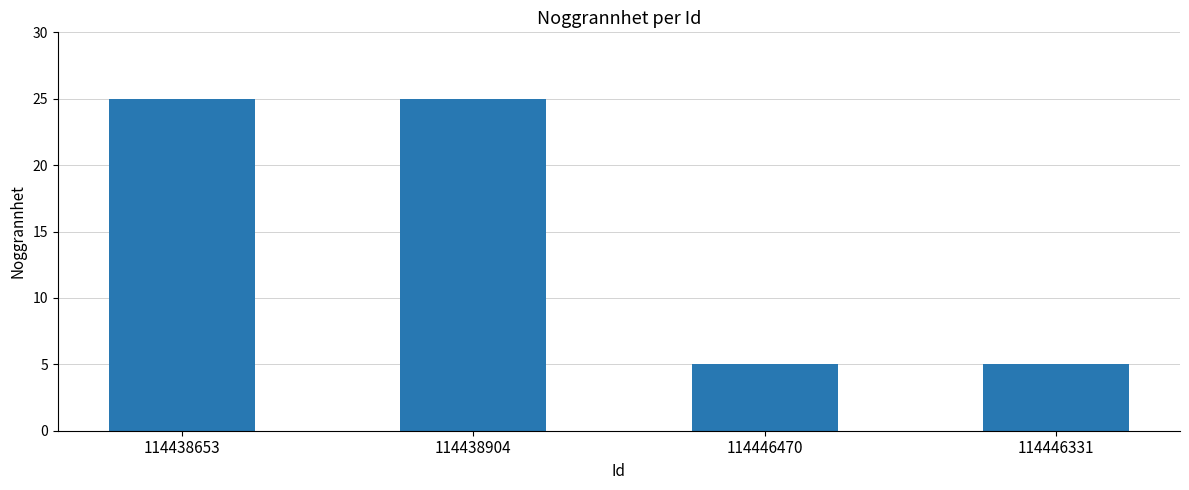

What is the difference between the maximum and second lowest values?

20